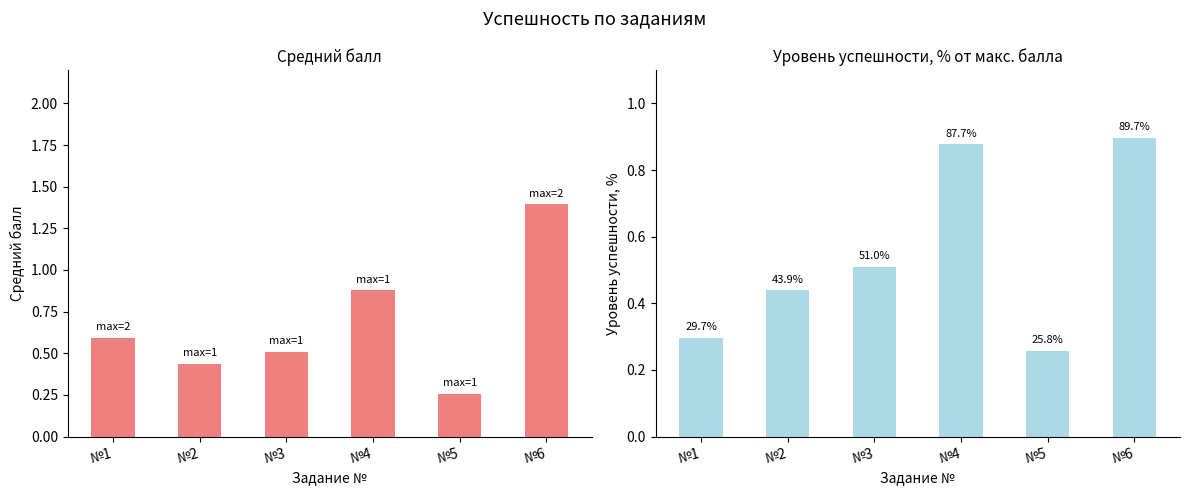

The Уровень успешности, % series shows 0.3 at №3. True or false?

False